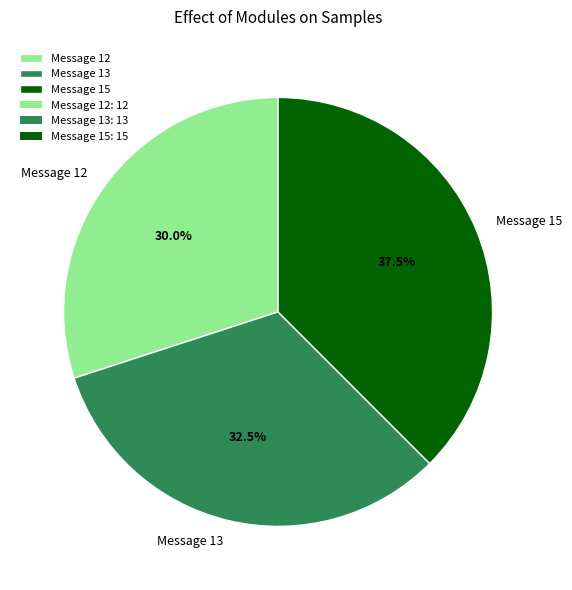

What is the ratio of the value at Message 12 to the value at Message 13?

0.9